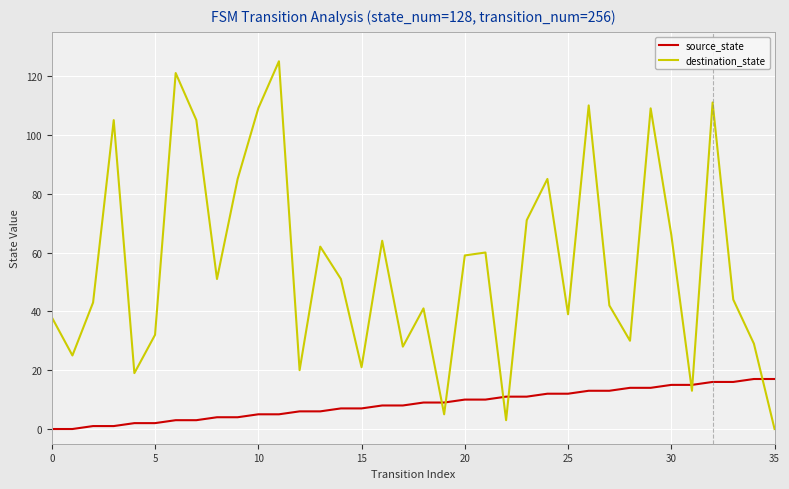

Rank the series by their maximum value, from lowest to highest.

source_state, destination_state